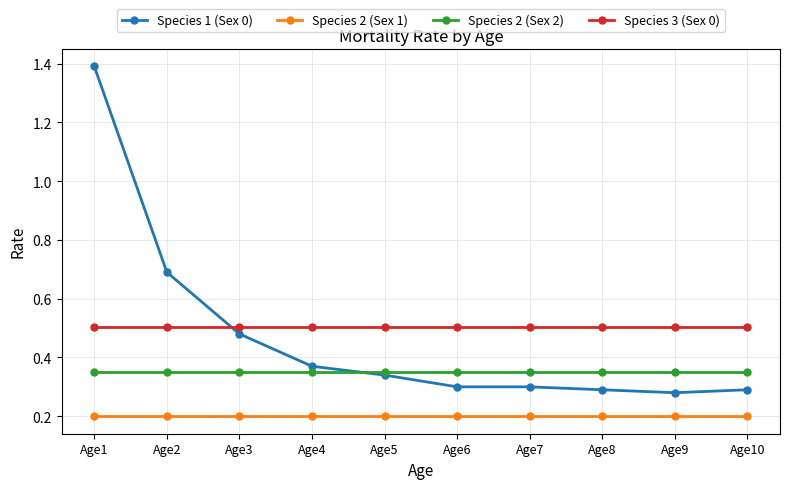

List the series in order of their peak value, lowest first.

Species 2 (Sex 1), Species 2 (Sex 2), Species 3 (Sex 0), Species 1 (Sex 0)